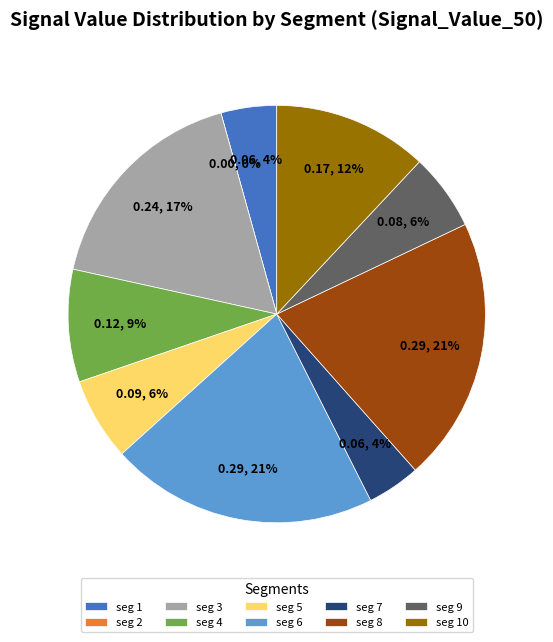

Rank the categories by value from highest to lowest.

signal segment 6, signal segment 8, signal segment 3, signal segment 10, signal segment 4, signal segment 5, signal segment 9, signal segment 1, signal segment 7, signal segment 2